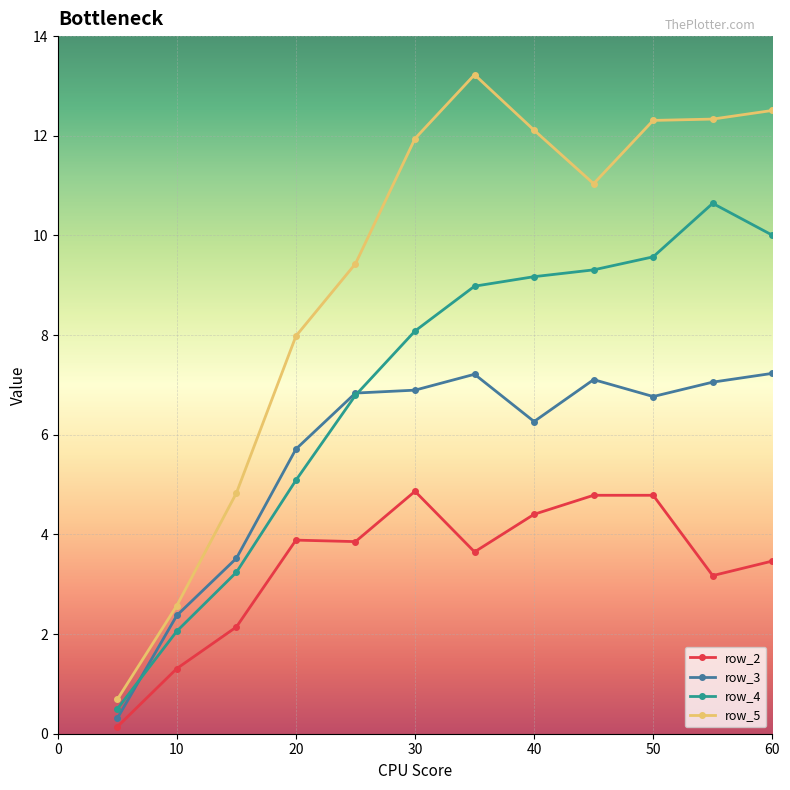

Which series has the widest spread of values?

row_5